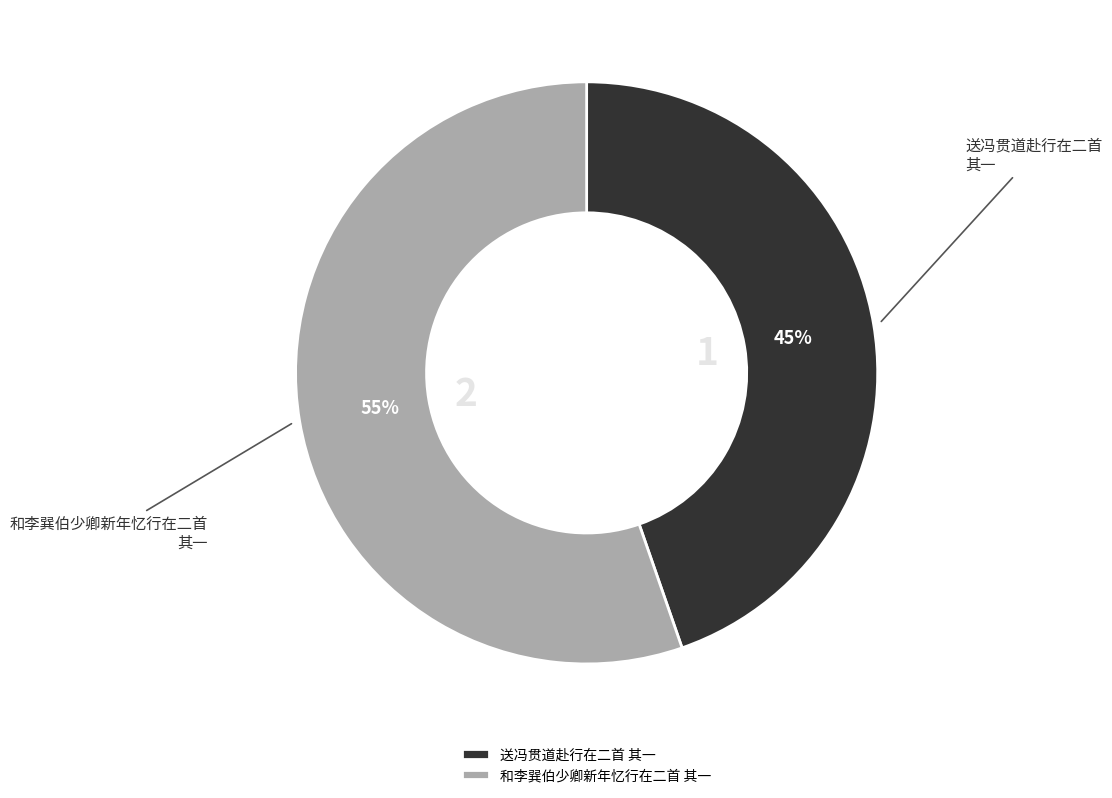

Is there a majority slice in this chart?

Yes